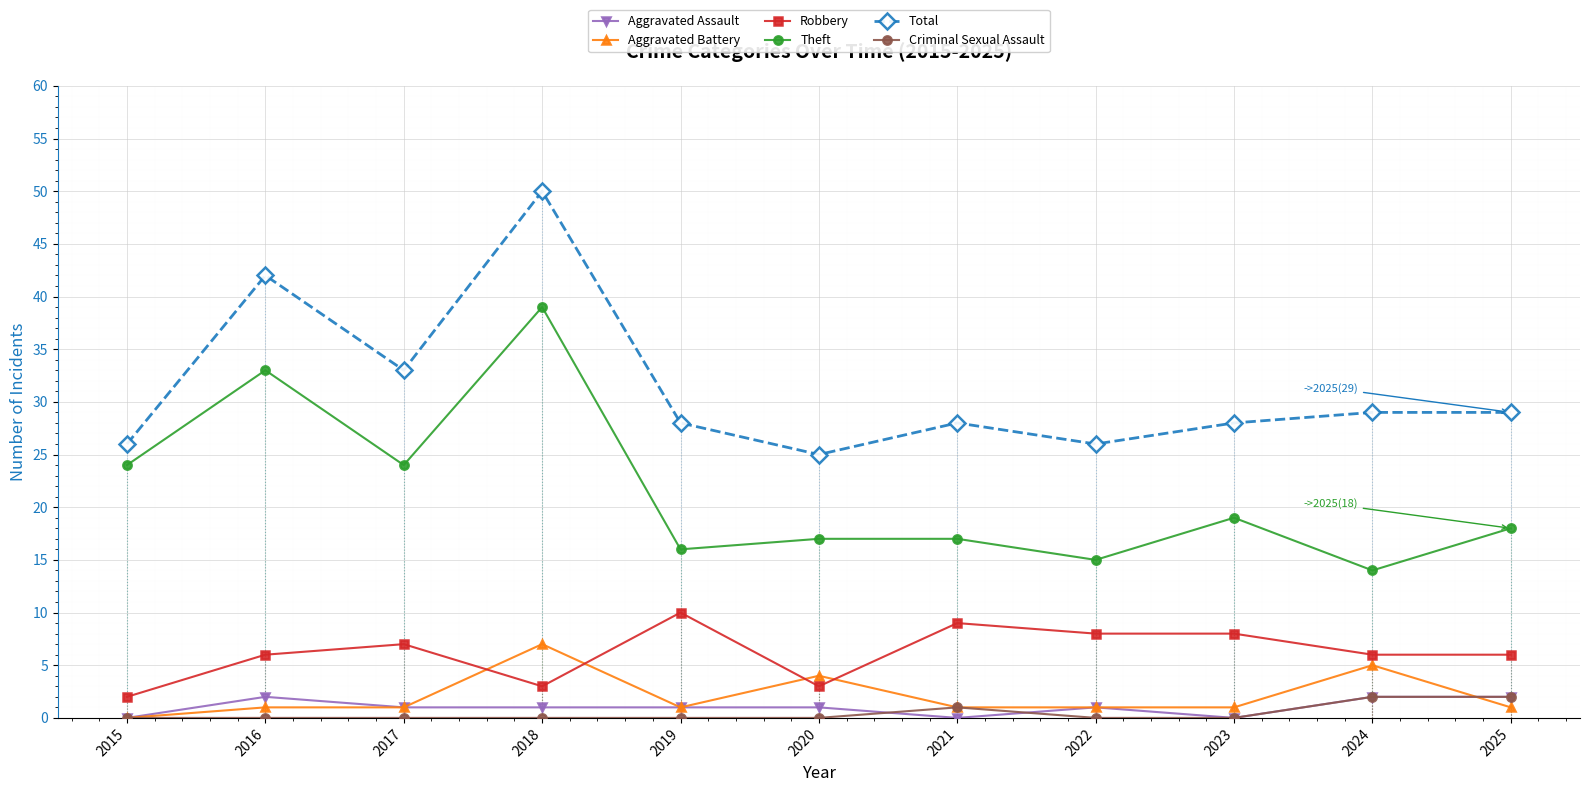

Rank the categories by Aggravated Battery value from lowest to highest.

2015, 2016, 2017, 2019, 2021, 2022, 2023, 2025, 2020, 2024, 2018